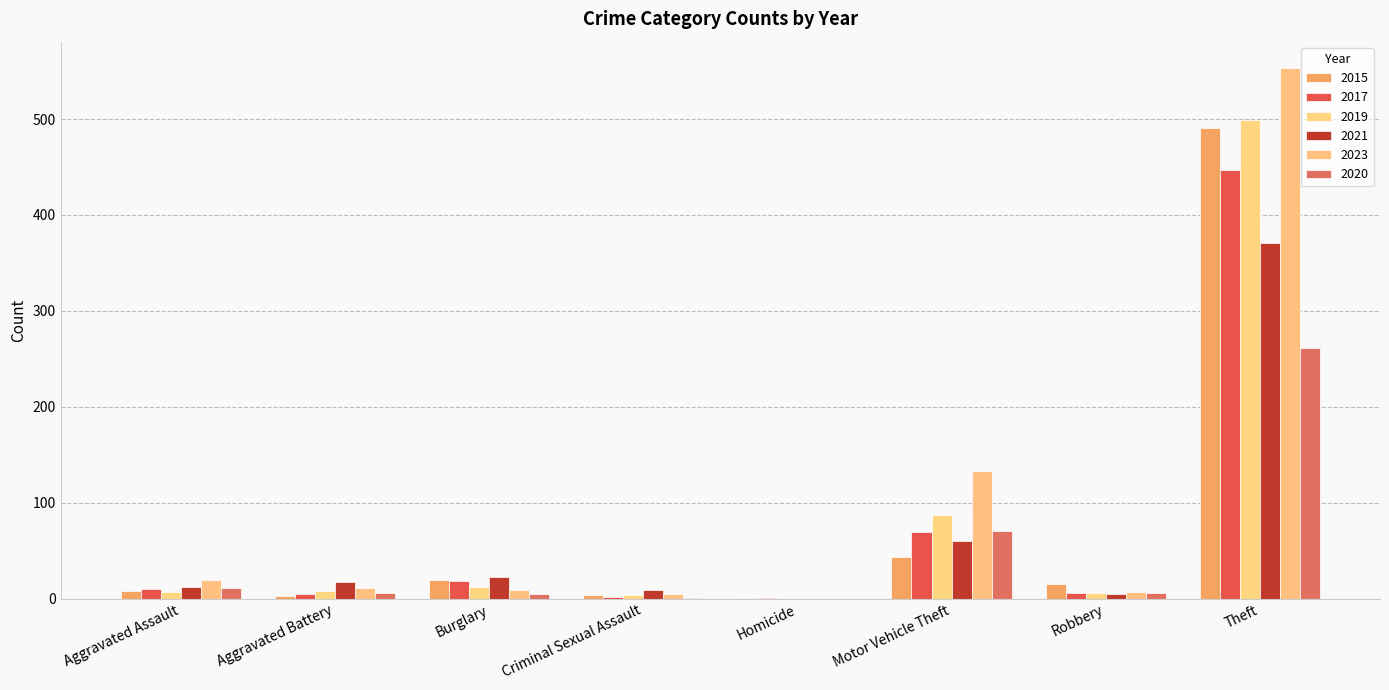

How many groups of bars are there?

8